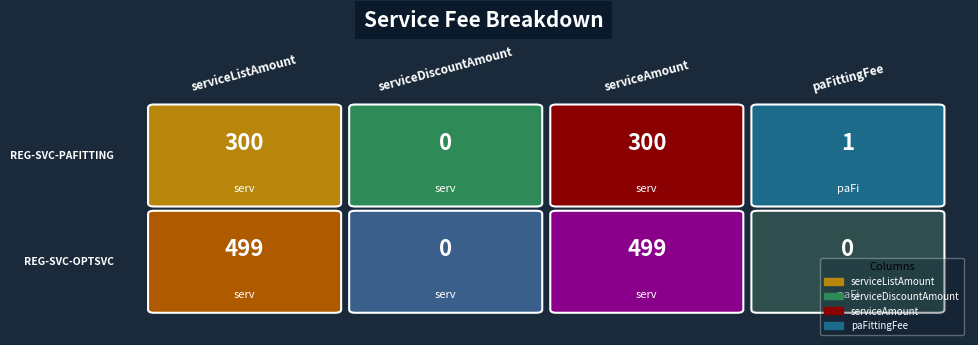

Reading left to right, list all the values displayed in this chart.

REG-SVC-PAFITTING: 300	0	300	1
REG-SVC-OPTSVC: 499	0	499	0